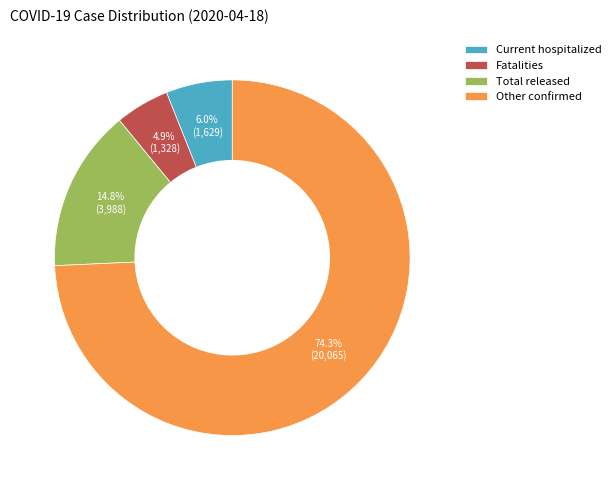

Between Fatalities and Total released, which is larger?

Total released